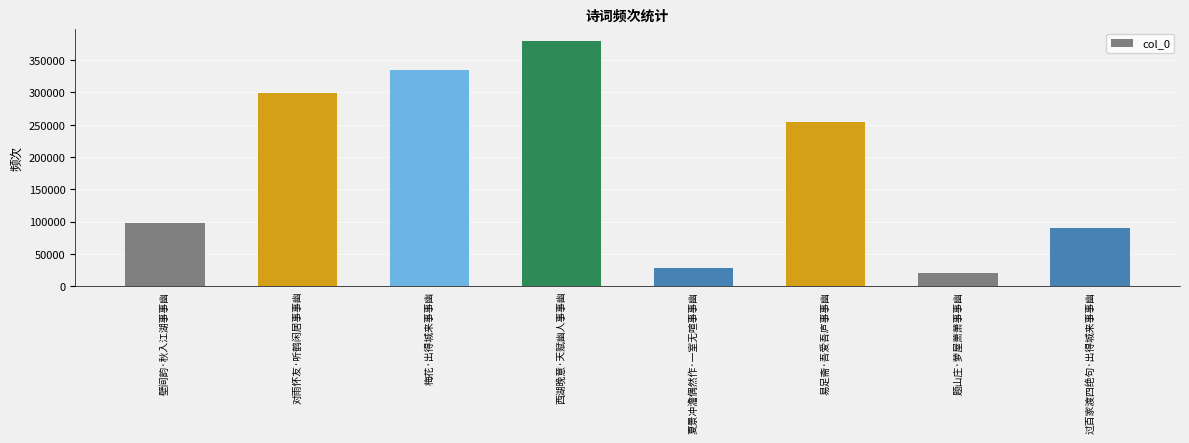

Rank the categories by value from highest to lowest.

西湖晚意·天赋幽人事事幽, 梅花·出得城来事事幽, 对雨怀友·听鹤闲居事事幽, 易足斋·吾爱吾庐事事幽, 壁间韵·秋入江湖事事幽, 过百家渡四绝句·出得城来事事幽, 夏景冲澹偶然作·一室无喧事事幽, 题山庄·萝屋萧萧事事幽